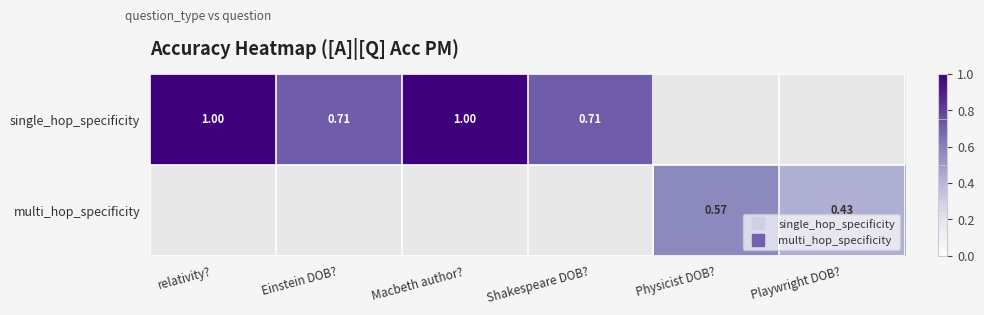

Rank the series by their maximum value, from lowest to highest.

single_hop_specificity, multi_hop_specificity